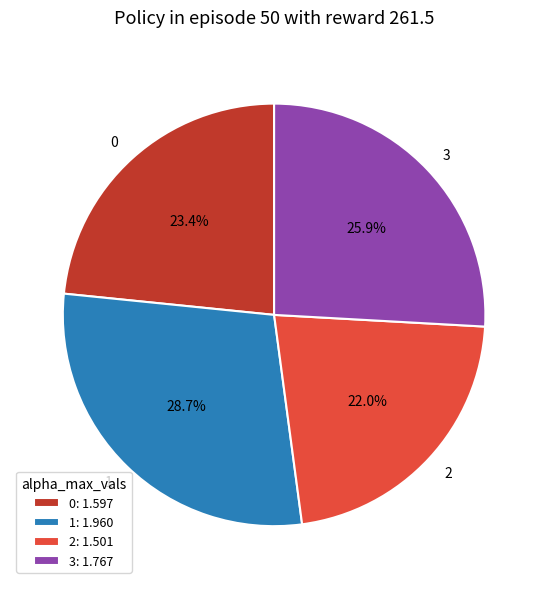

What is the largest slice in the pie chart?

1